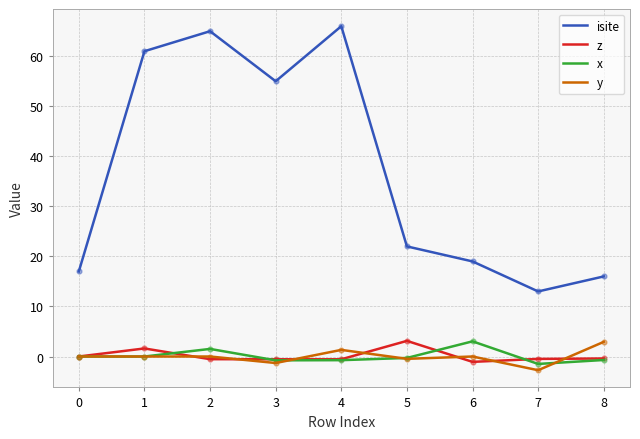

What is the total value across all series at 7?

8.3